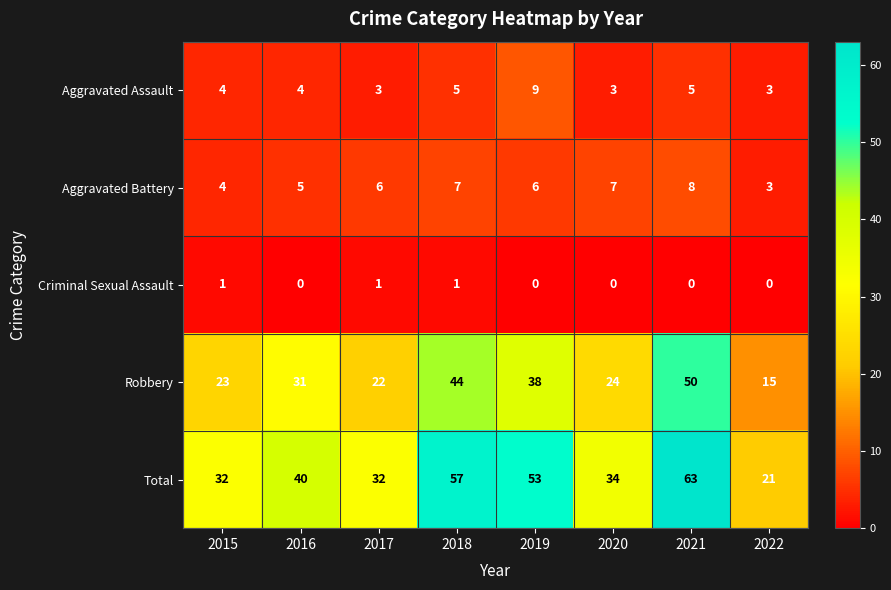

At which label is Total closest to 42?

2016